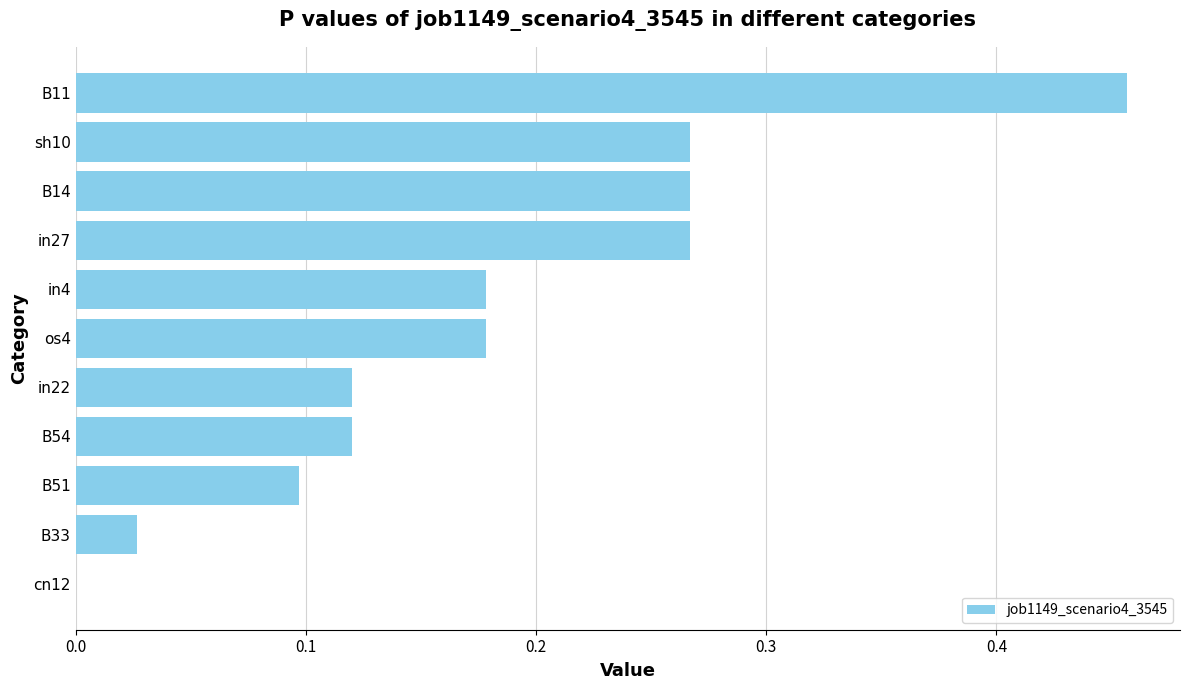

What is the change in value from cn12 to os4?

+0.2